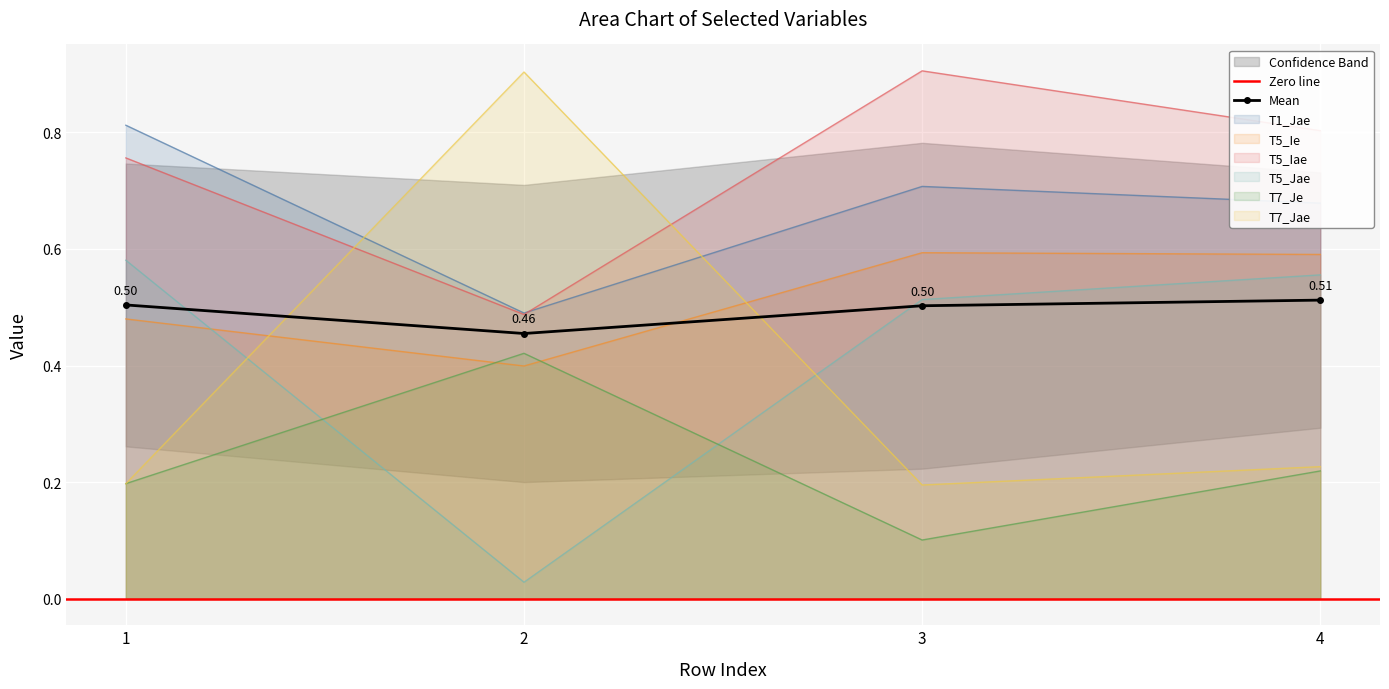

How many categories are shown in the chart?

4